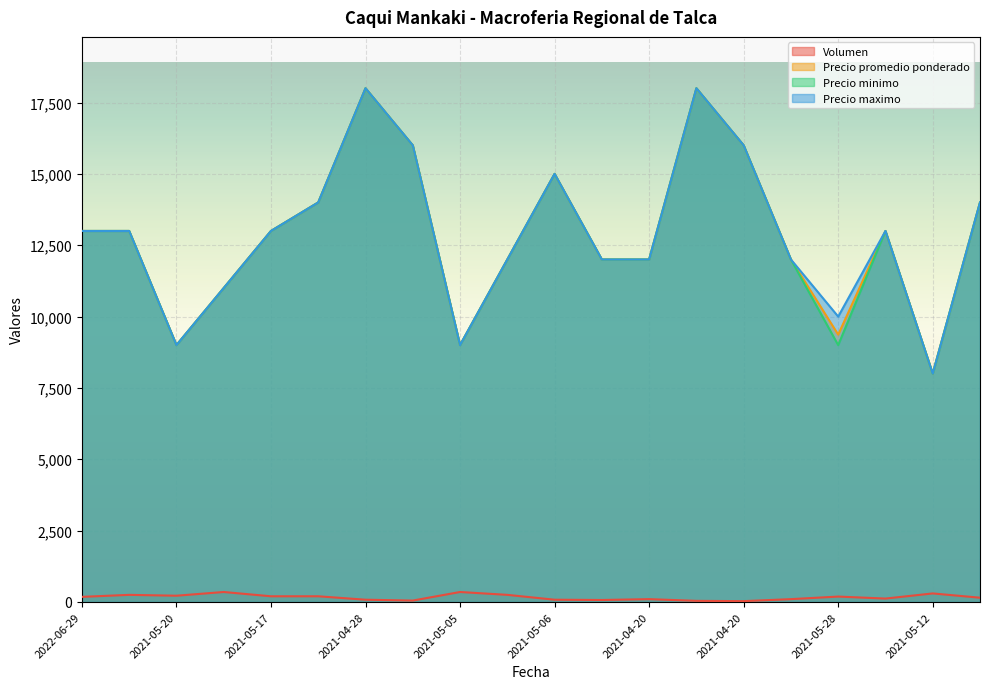

True or false: Volumen and Precio minimo intersect in this chart.

False